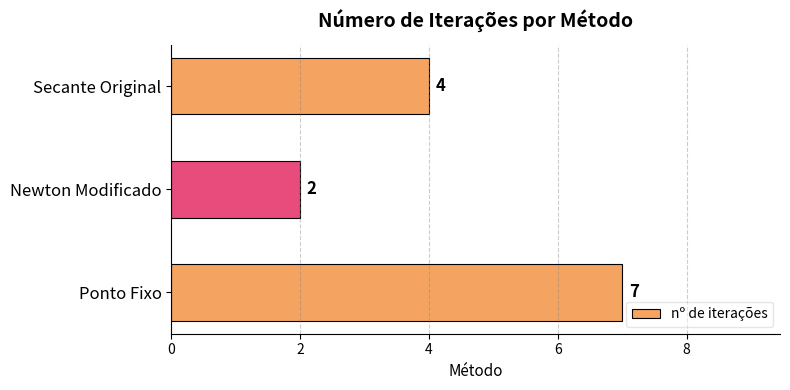

Reading top to bottom, extract all data points from this chart.

4	2	7